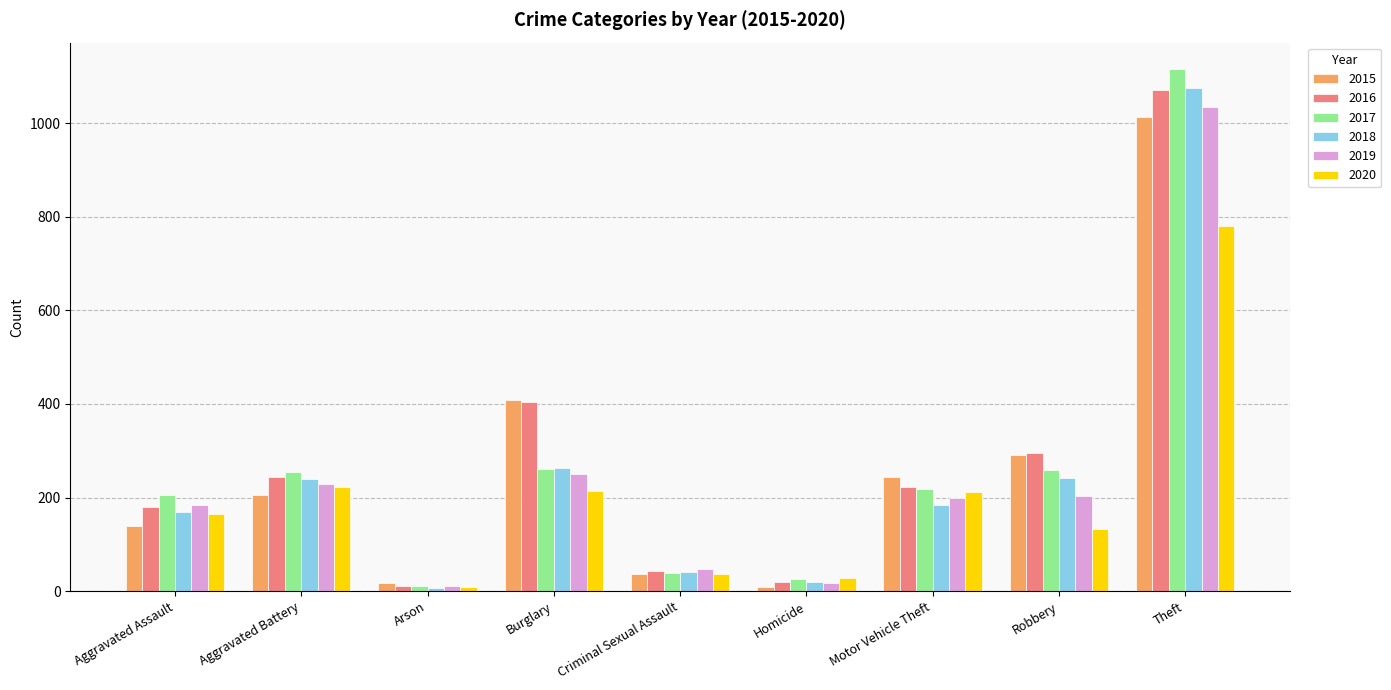

Is the value of 2019 at Aggravated Battery greater than the value of 2020 at Aggravated Assault?

Yes